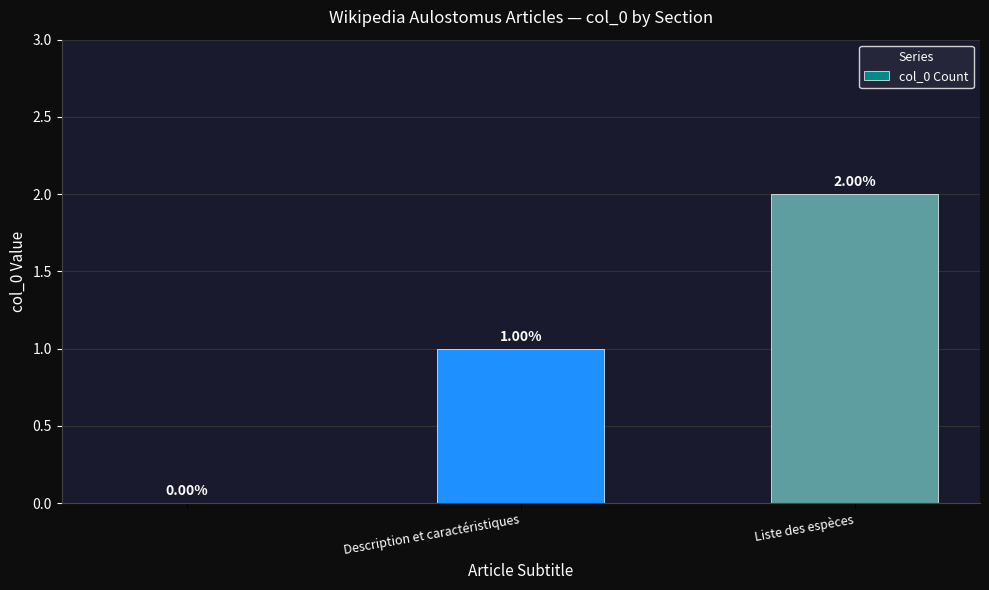

What is the value of the 2nd bar from the left?

1